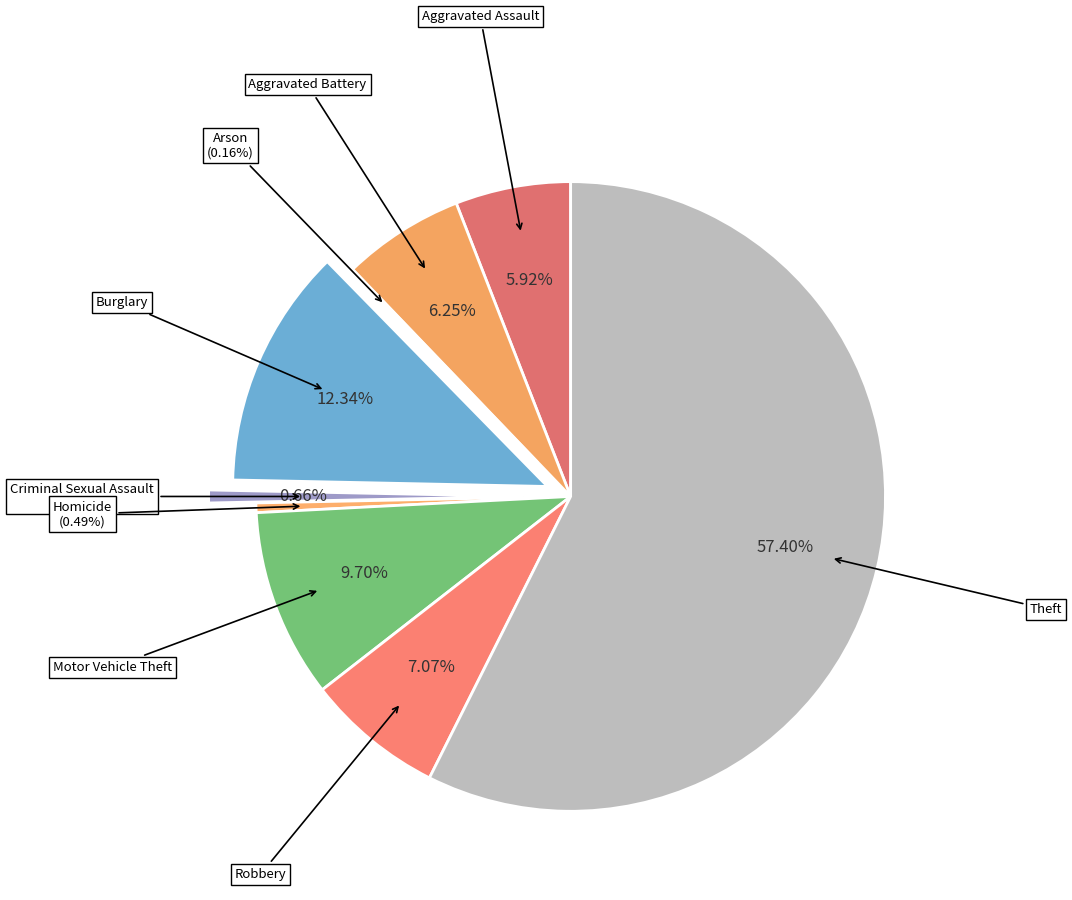

Is it true that Aggravated Assault is 18% of the pie?

False